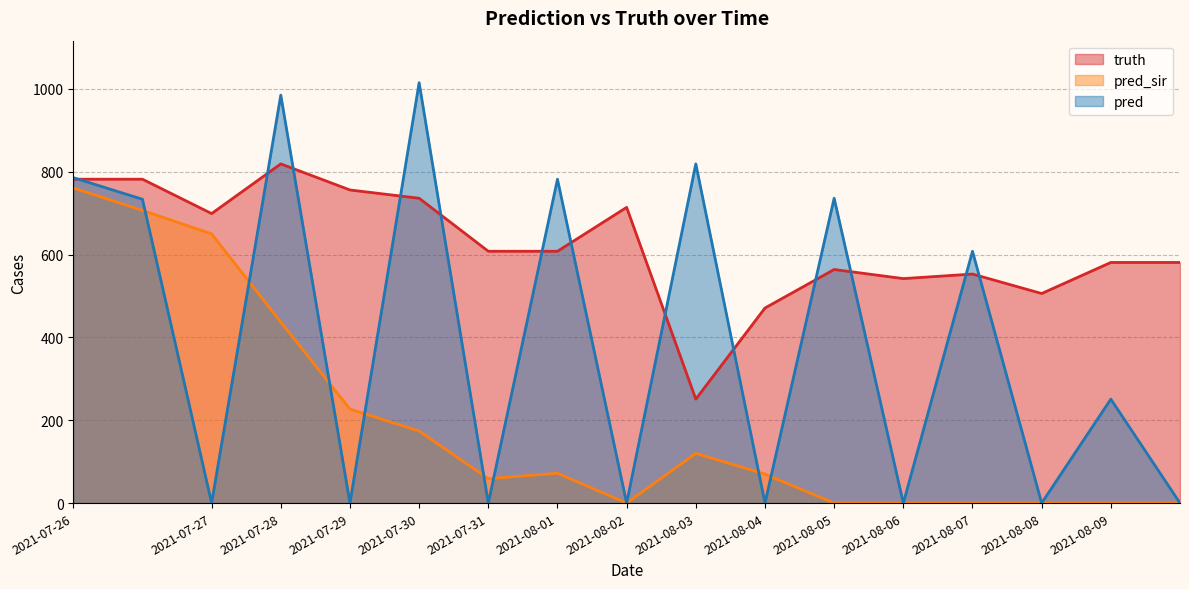

How many data points in pred_sir are above 70?

8